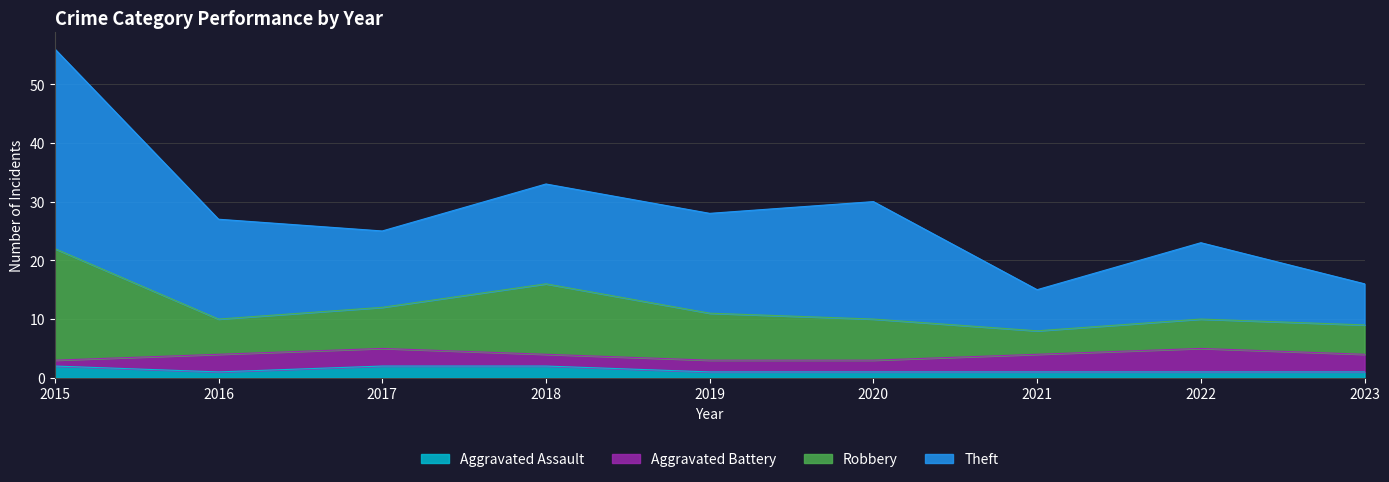

At which category is the sum across all series the highest?

2015